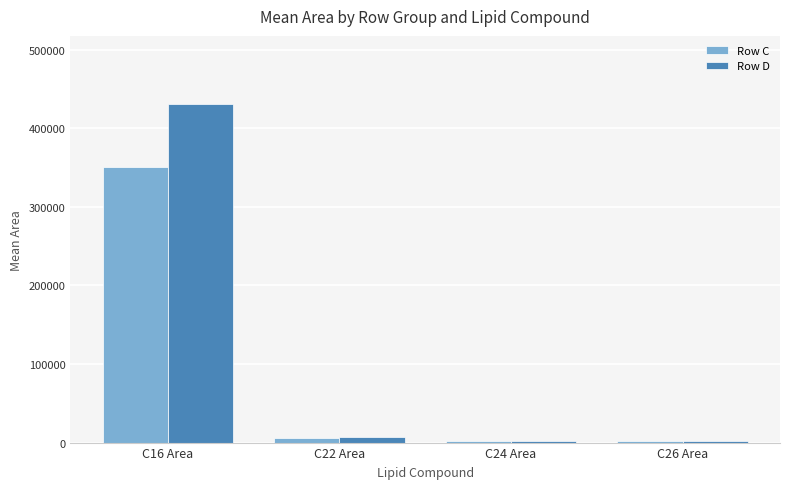

At which category is the sum across all series the highest?

C16 Area